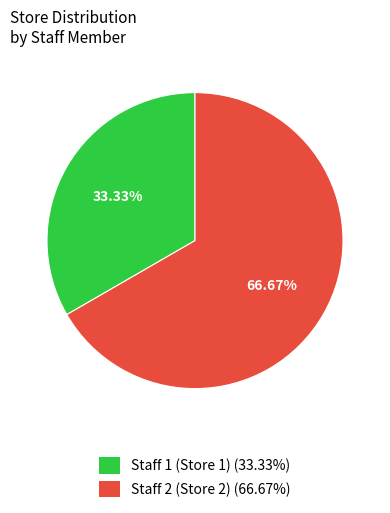

The Staff 1 (Store 1) slice represents 33% of the pie. True or false?

True